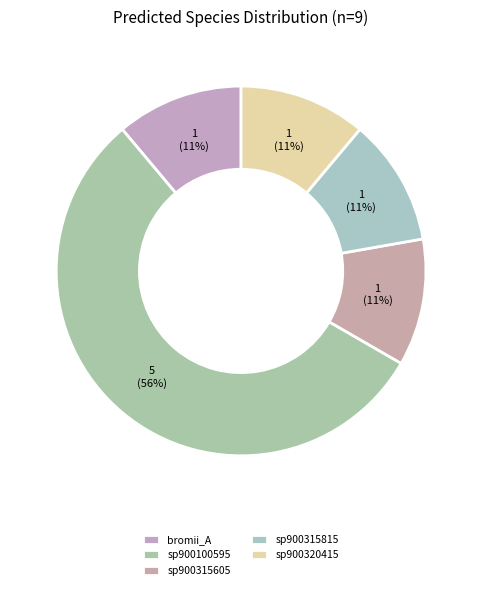

How many segments does this pie chart have?

5